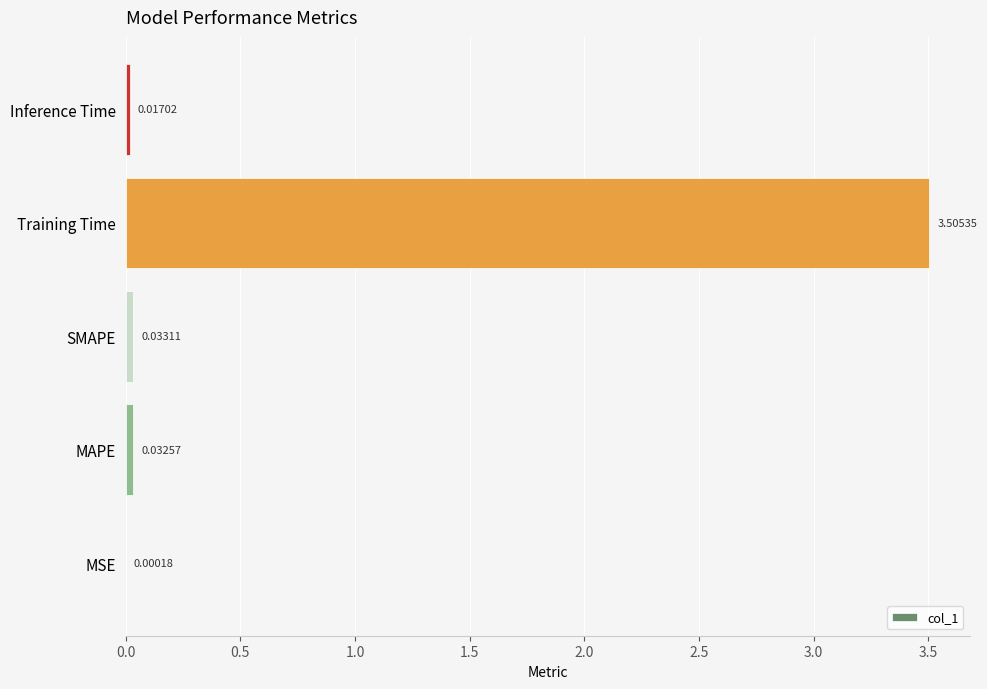

At which category does the chart reach its peak across all series?

Training Time